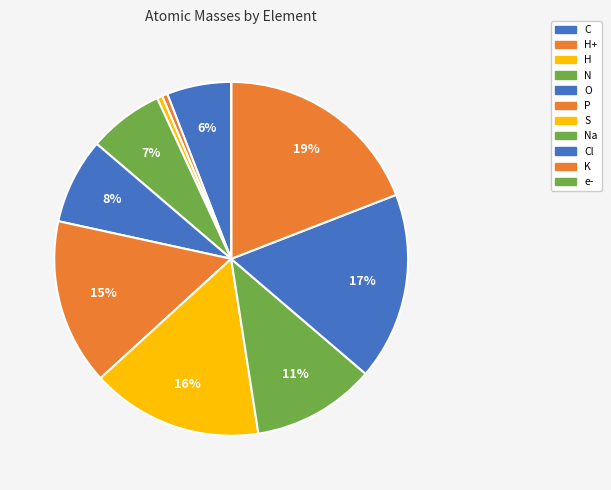

Is there any slice that represents more than half of the pie?

No